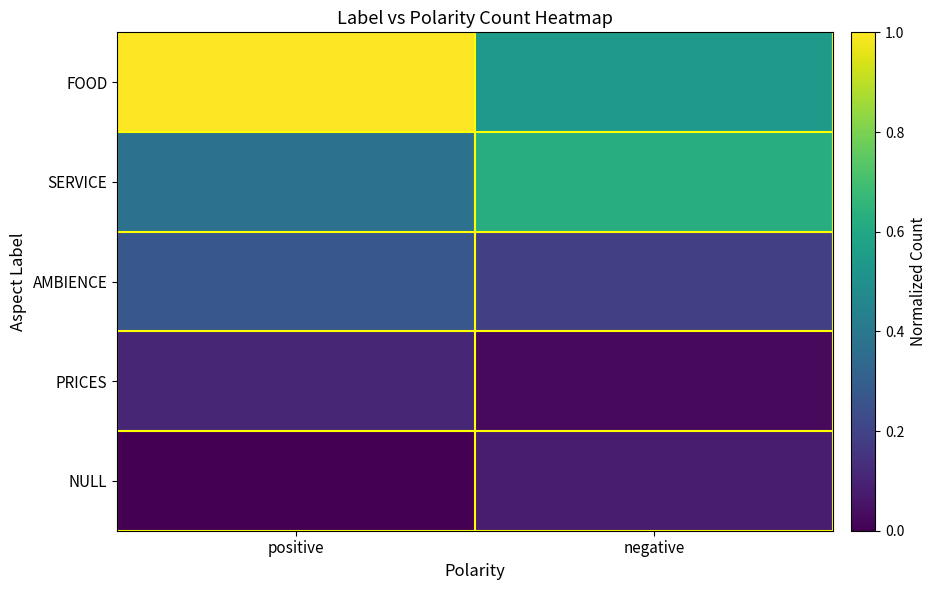

Reading left to right, what are all the values shown in this chart?

FOOD: positive=1.0	negative=0.5
SERVICE: positive=0.4	negative=0.6
AMBIENCE: positive=0.3	negative=0.2
PRICES: positive=0.1	negative=0.0
NULL: positive=0.0	negative=0.1